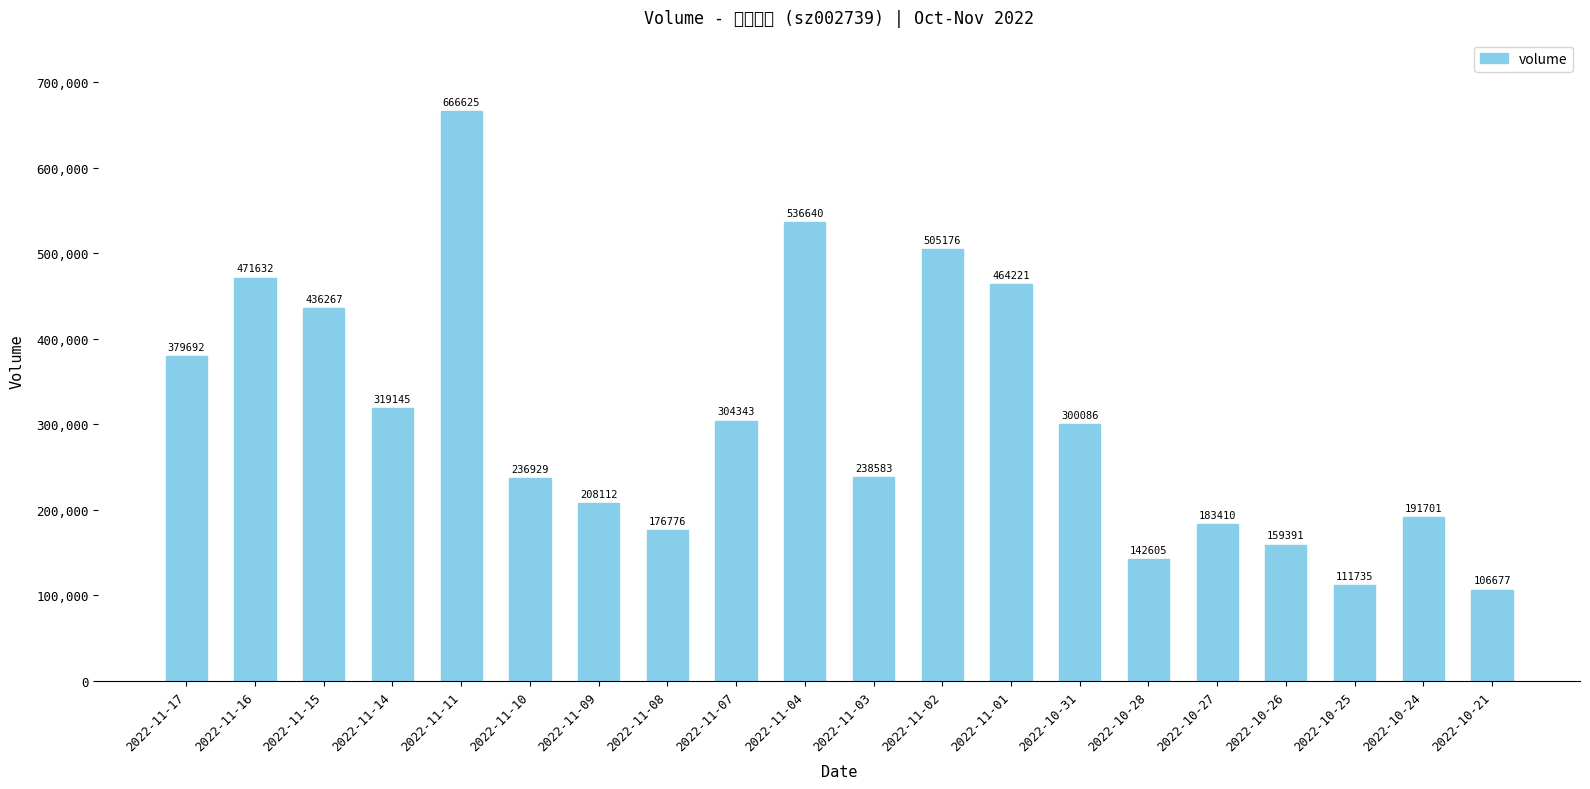

Does the chart contain stacked bars?

No